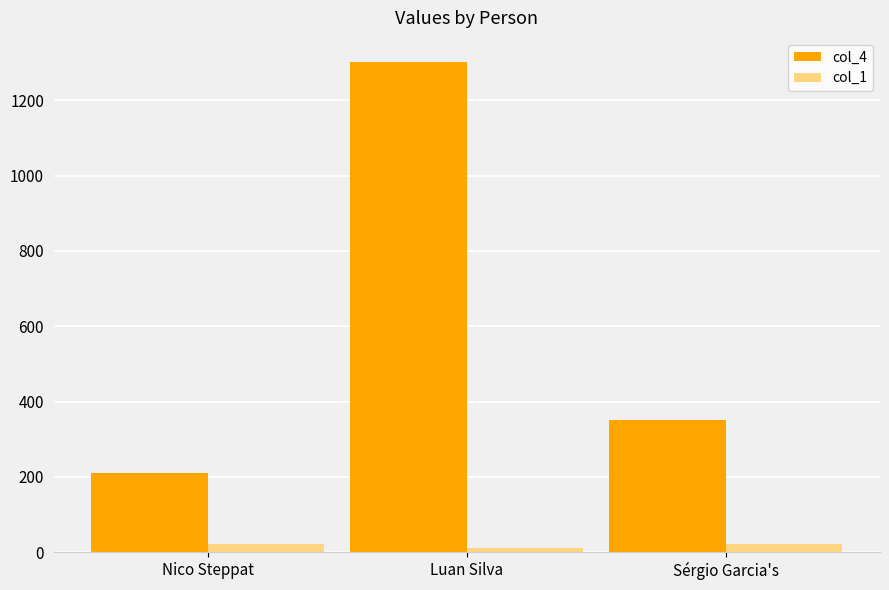

What is the value of the col_4 bar at the 1st from the left?

210.1